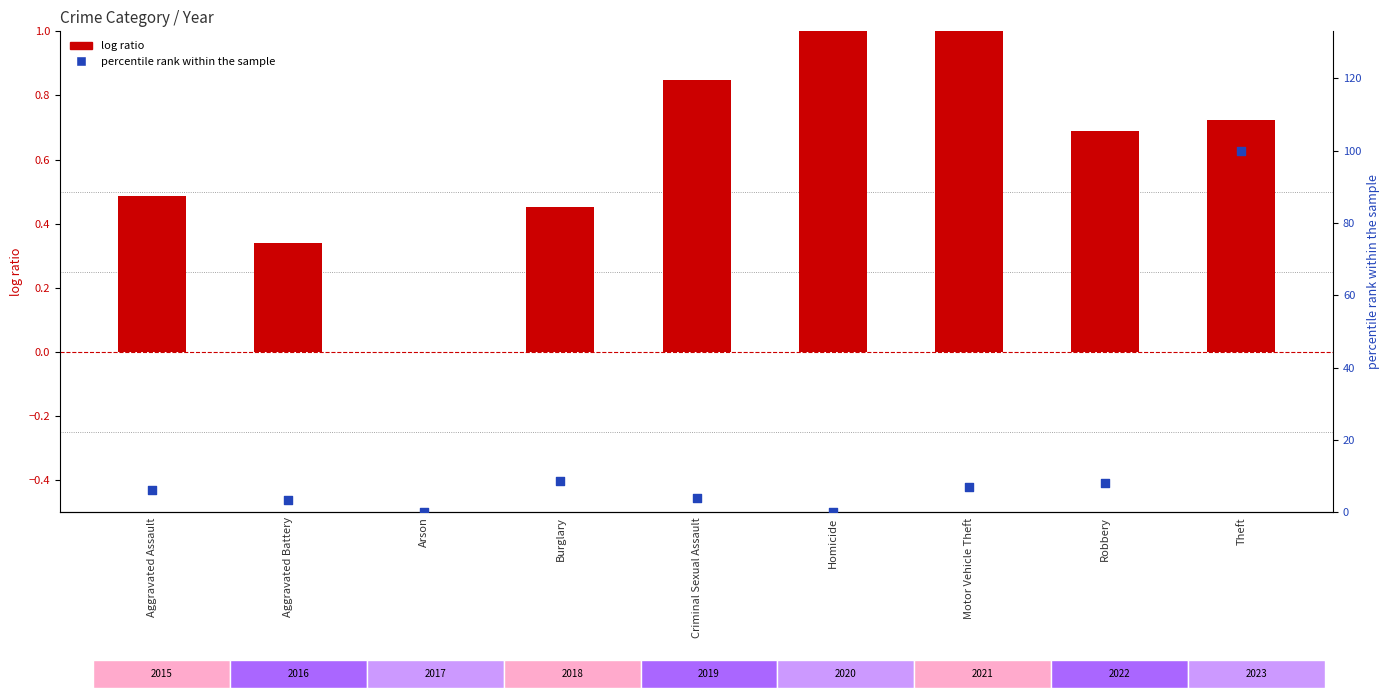

Which series has the widest spread of Y values?

percentile rank within the sample